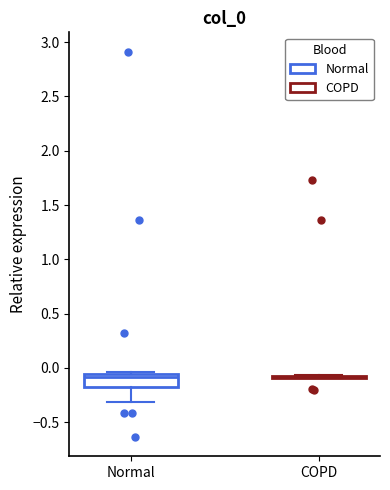

Reading left to right, transcribe this box plot: for each box, give where its median line is, the range the box spans, and where its two whiskers end, as read against the y-axis. The values are not printed on the chart, so give them approximately, as read against the axis.

Normal: median -0.10, box -0.15 to -0.05, whiskers -0.30 to -0.05 (just above the box's upper edge)
COPD: box collapsed to a line at -0.10, whiskers -0.10 to -0.05